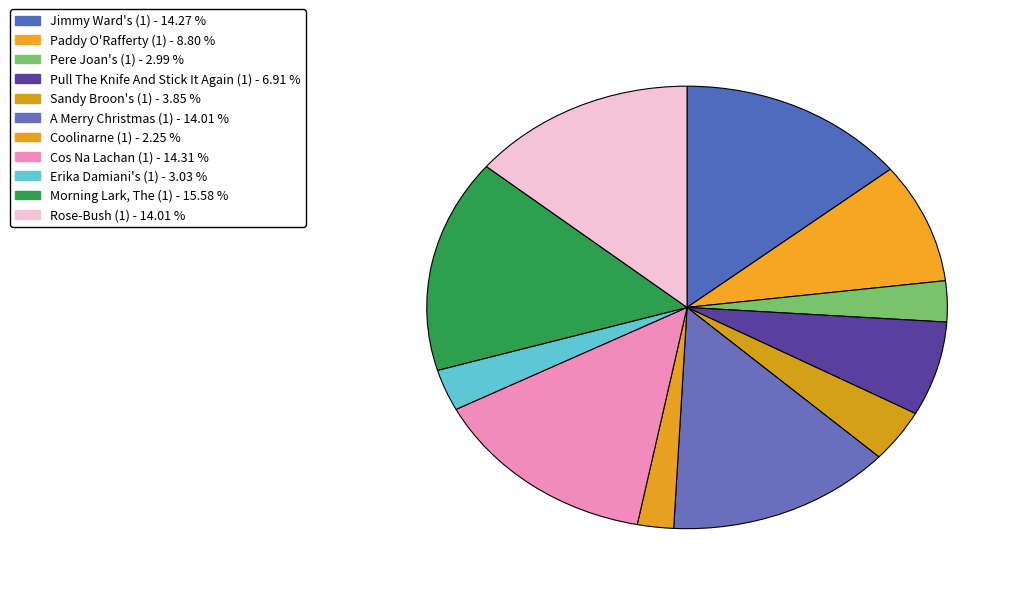

Count the number of slices in the pie.

11